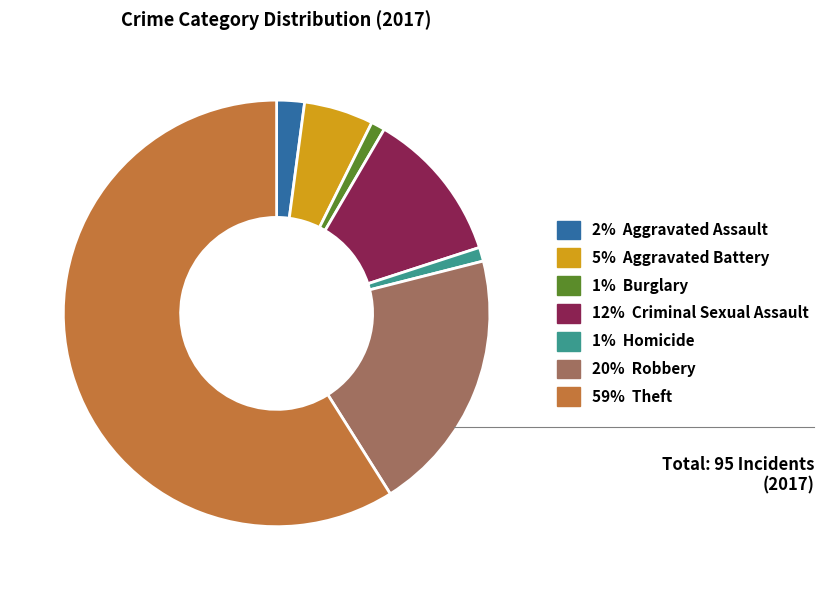

Is there a majority slice in this chart?

Yes